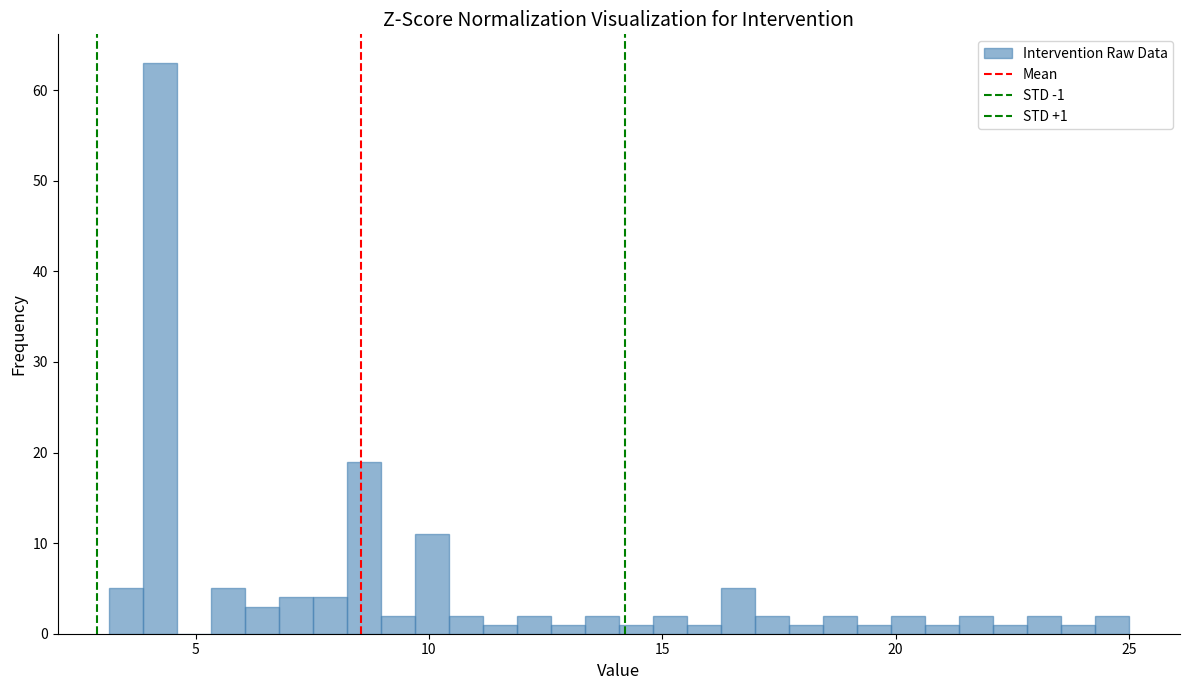

Around what value on the x-axis is the tallest bar? Give the approximate position of its centre, as read against the axis.

4.0